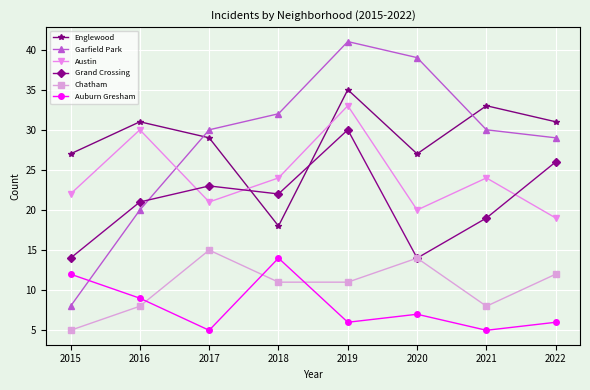

Between 2018 and 2019, which series saw the biggest shift?

Englewood